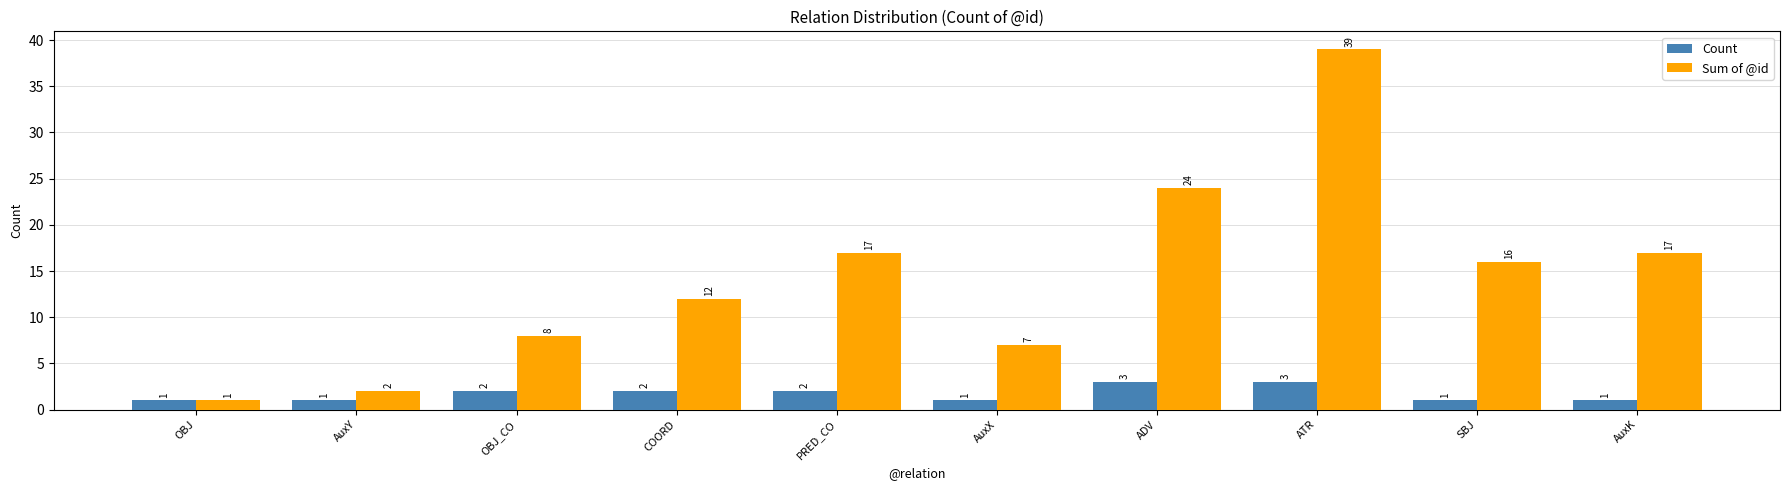

What is the sum of the Sum of @id values at ATR and ADV?

63